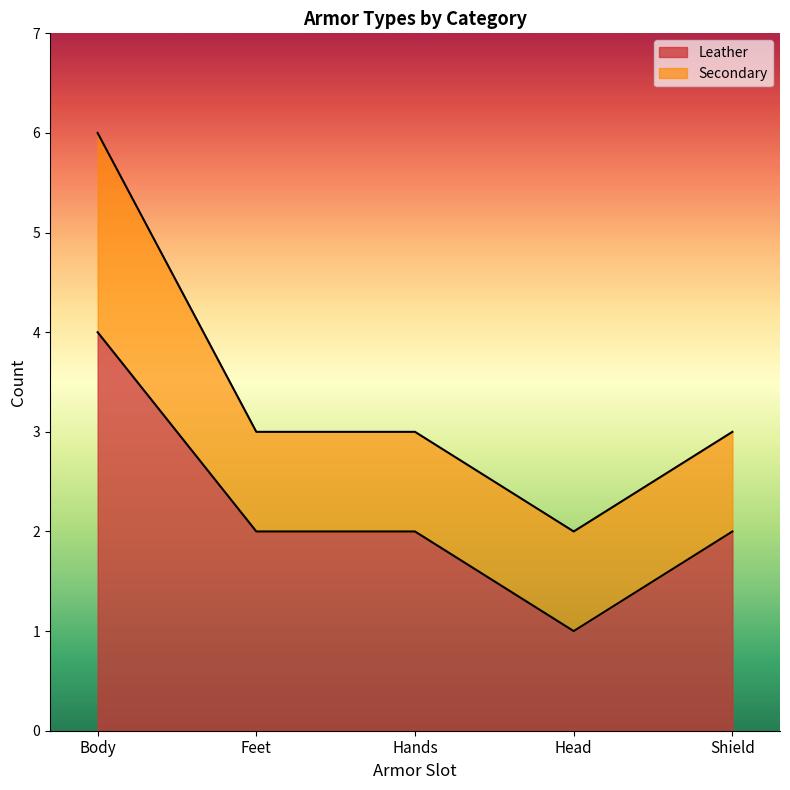

True or false: the data has more than 0 interior local peaks.

False